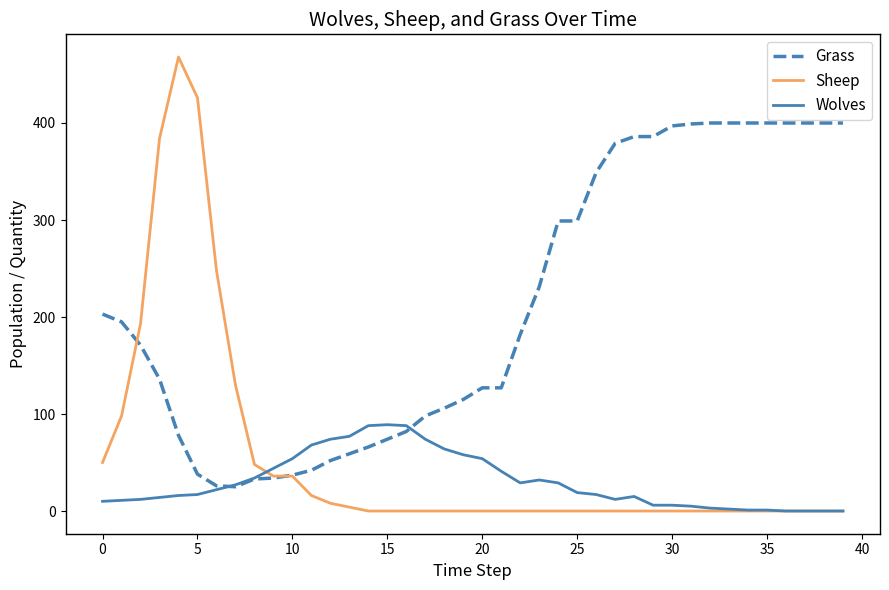

True or false: Wolves and Grass intersect in this chart.

True